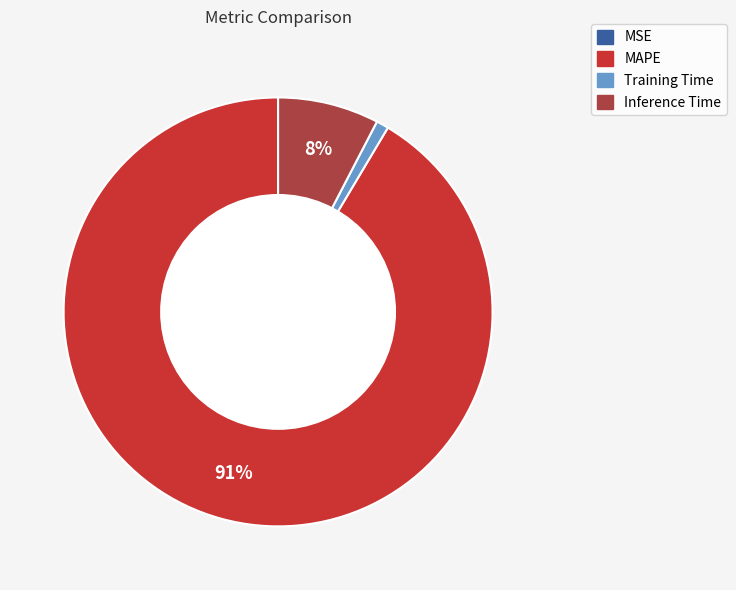

Is there any slice that represents more than half of the pie?

Yes